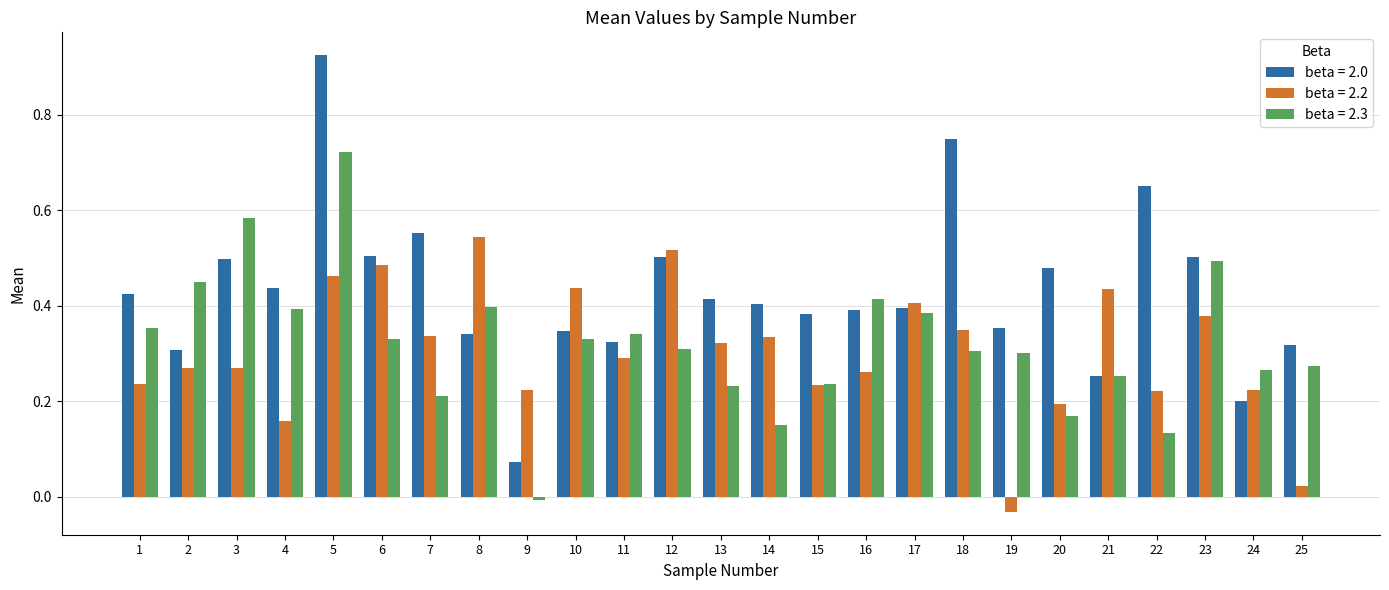

At which label does beta = 2.0 reach its peak?

5